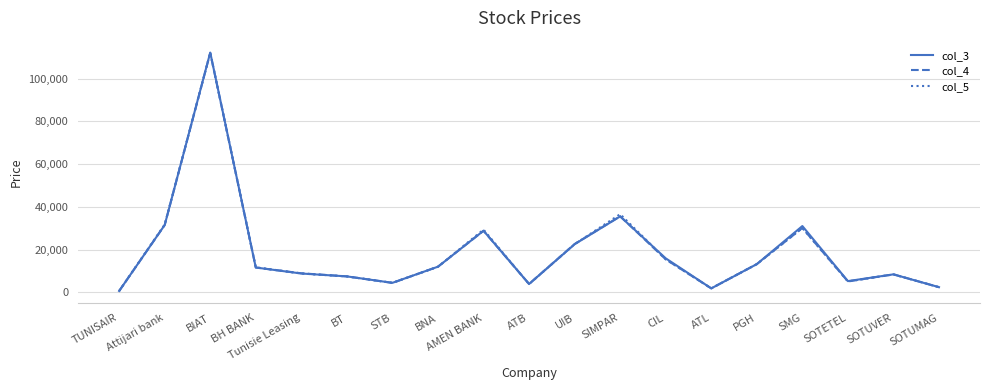

The value of col_4 at ATB is 3900. True or false?

True